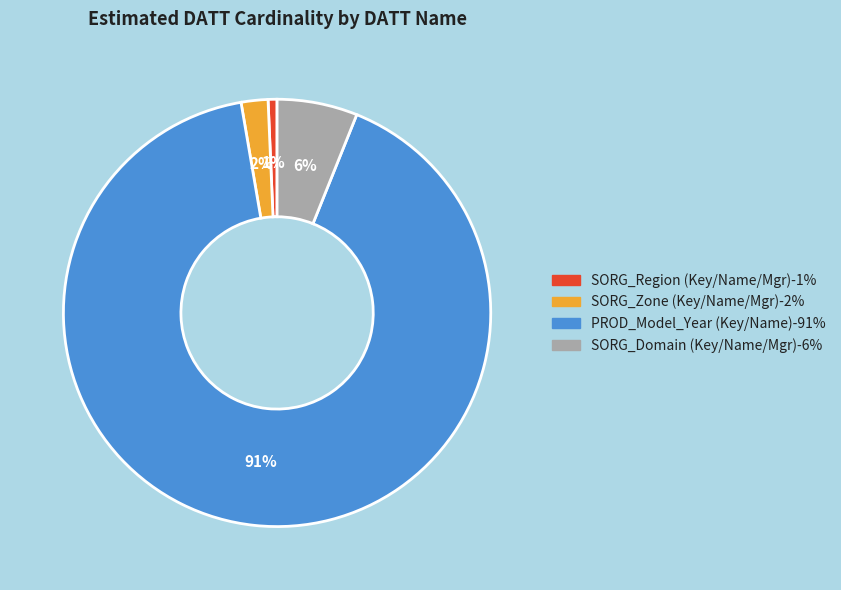

Does any single category account for the majority?

Yes